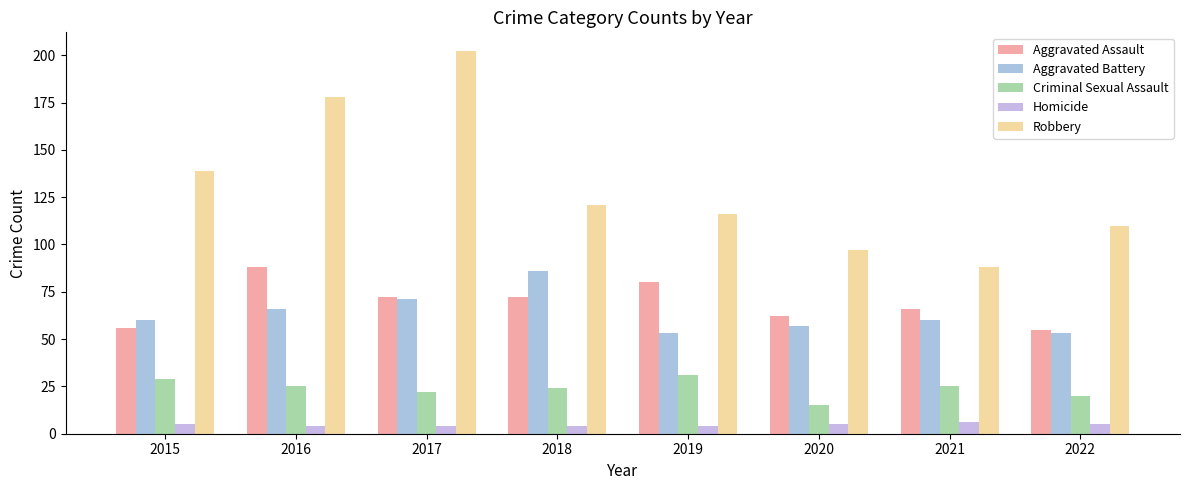

At how many categories does at least one series exceed 44?

8